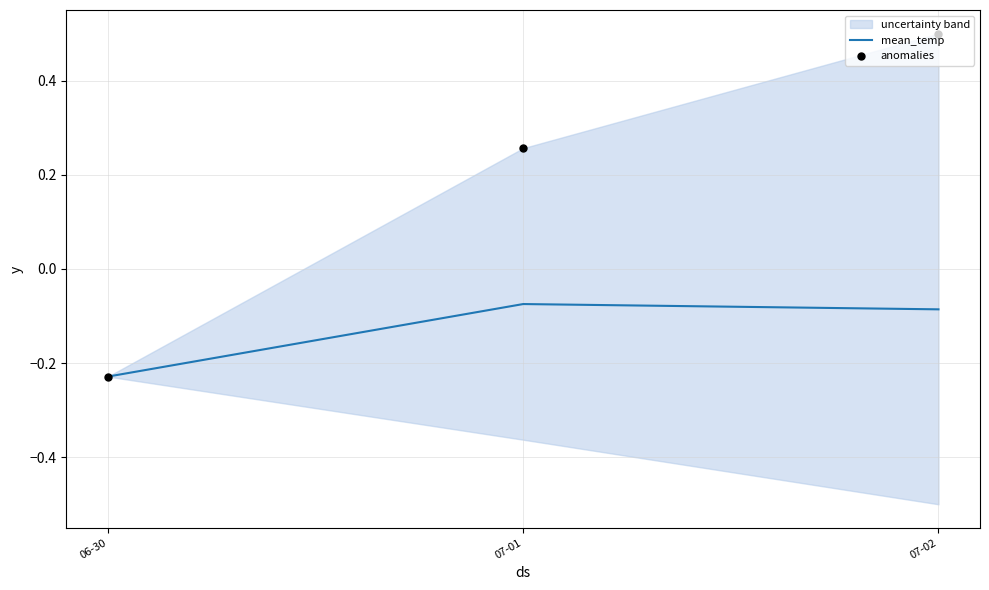

What is the change in value from 06-30 to 07-02?

+0.1